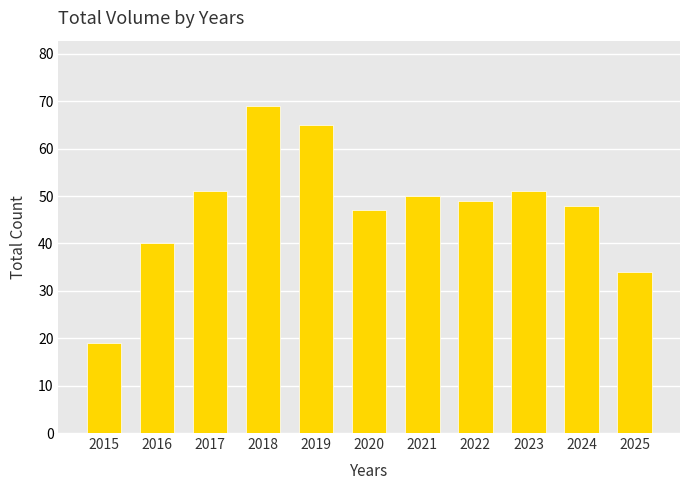

What is the value of the 4th bar from the left?

69